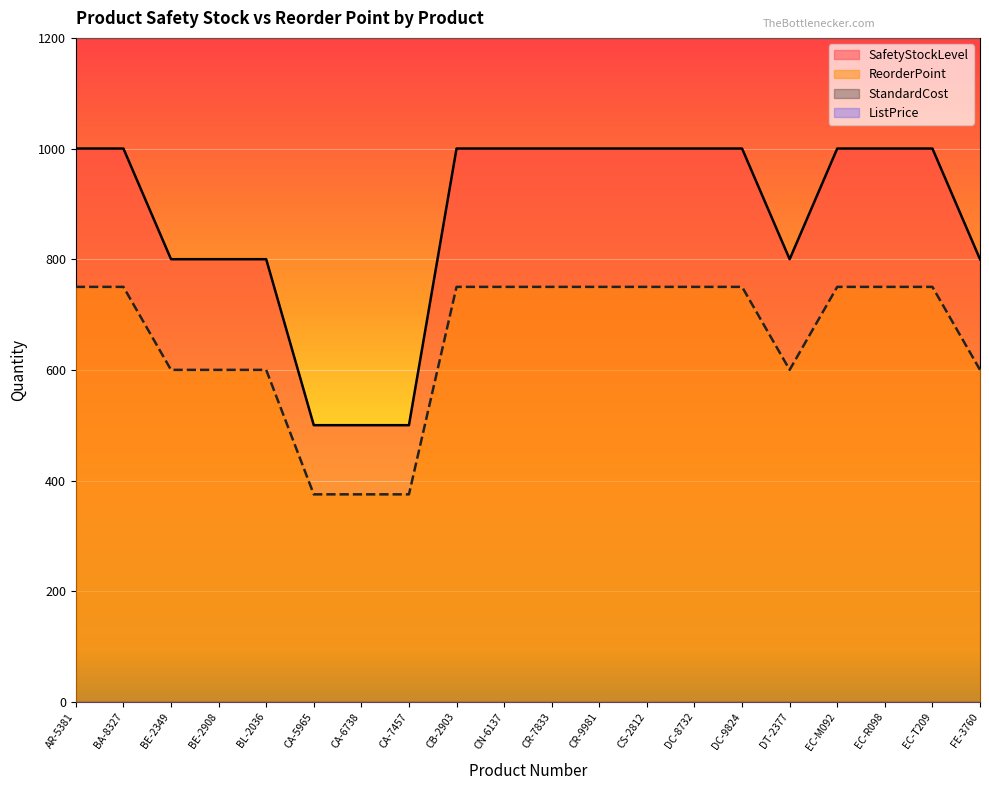

What is the sum of the SafetyStockLevel values at CA-6738 and CR-7833?

1500